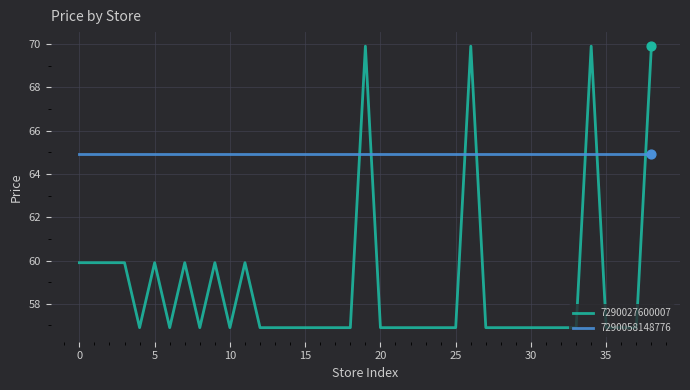

Which series has the widest spread of values?

7290027600007